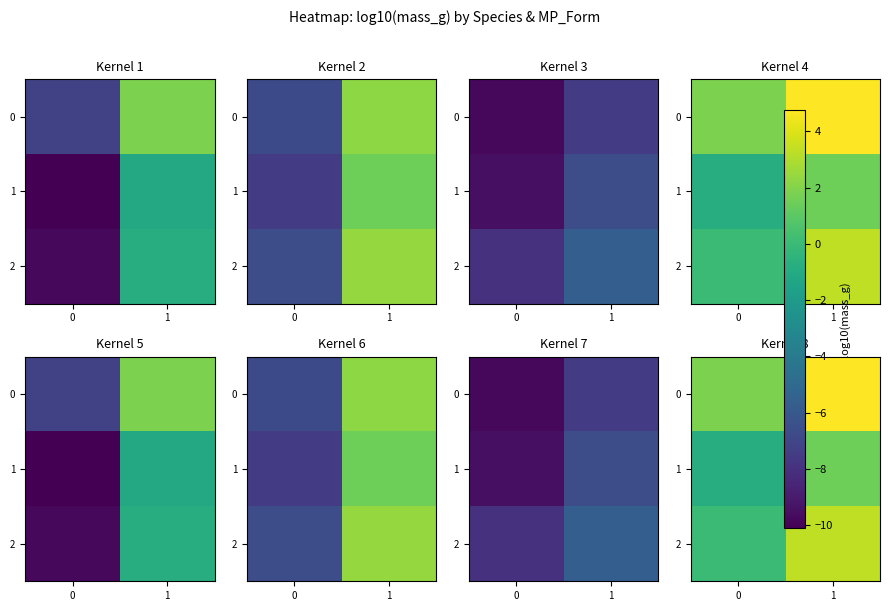

What is the approximate value of 1 at 1?

1.5